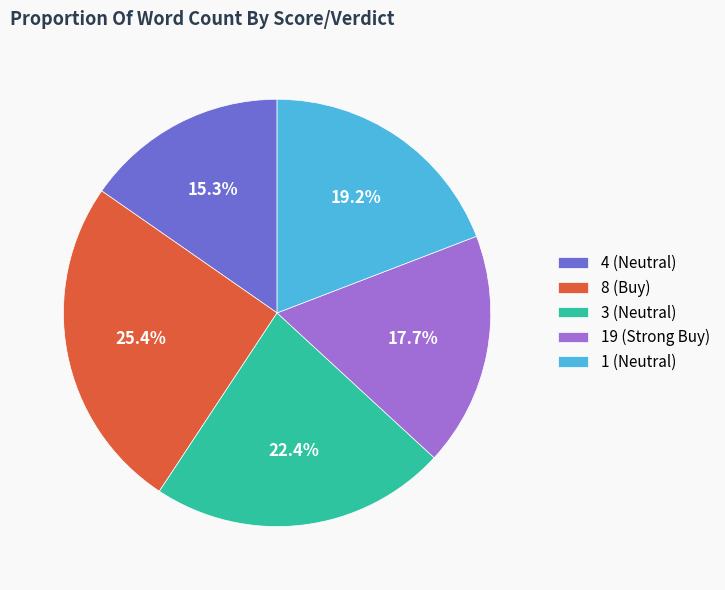

To the nearest percent, what is the difference between the largest and smallest slice percentages?

10%